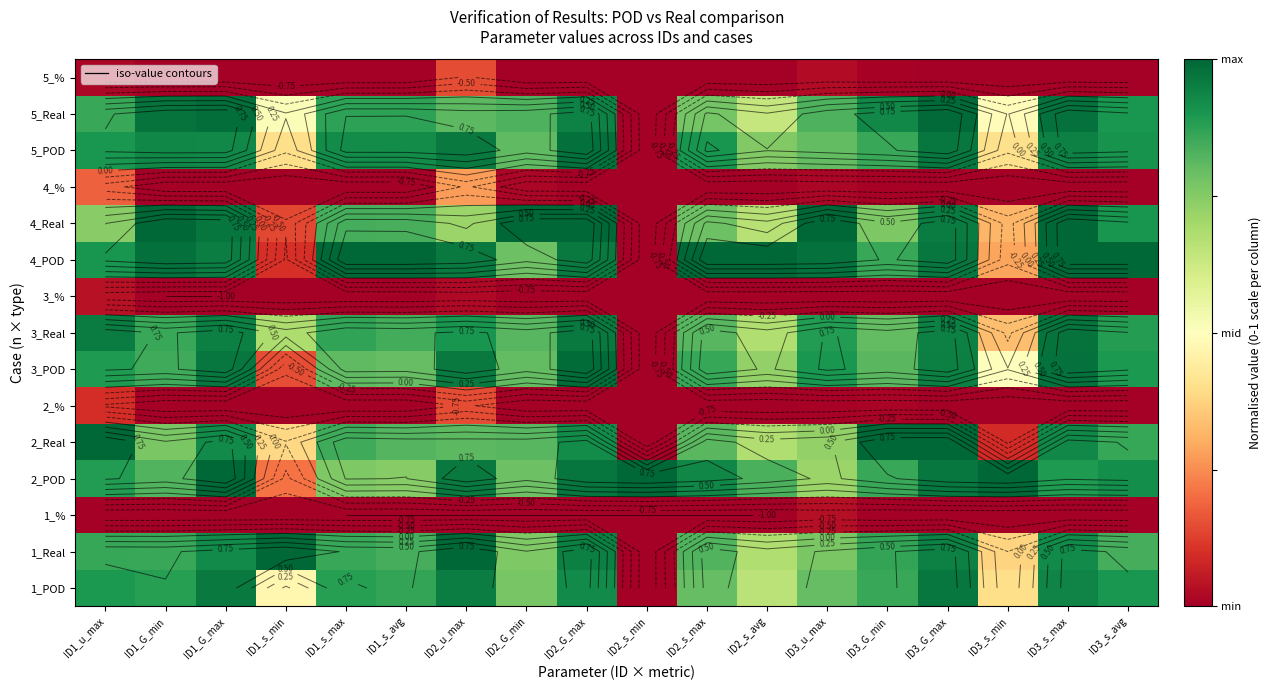

At how many categories does at least one series exceed 0?

18